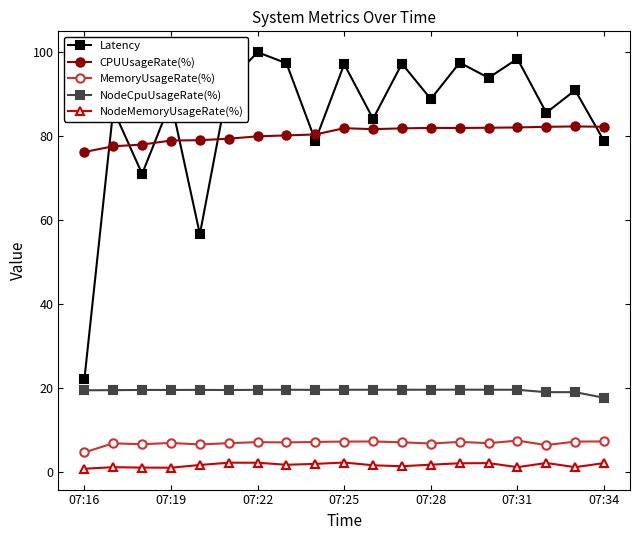

What is the lowest value of the MemoryUsageRate(%) series?

4.6